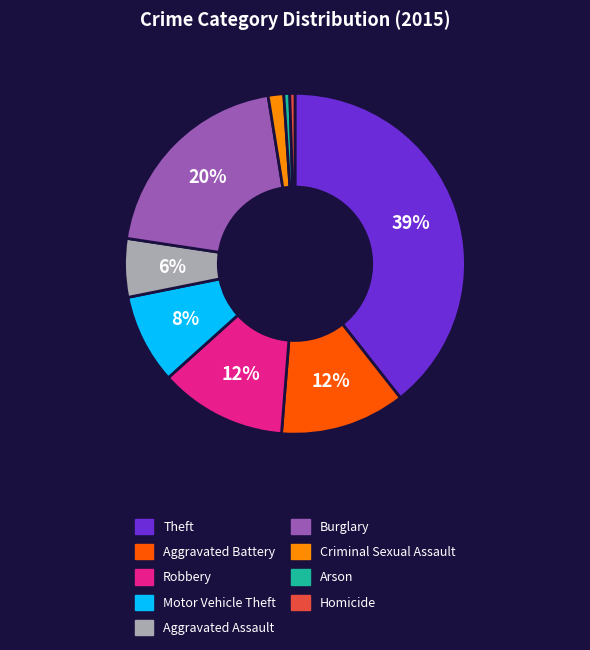

Do Arson and Aggravated Assault together represent more than half of the pie?

No